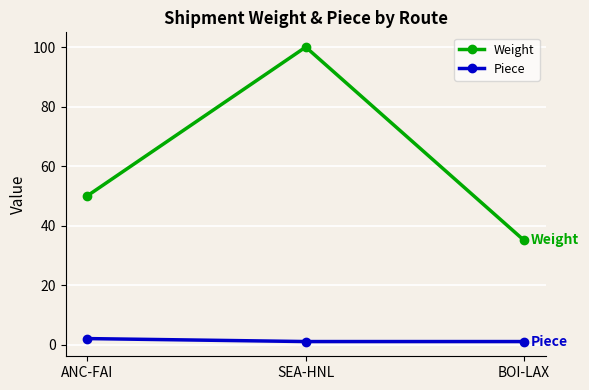

The Weight series shows 50 at ANC-FAI. True or false?

True